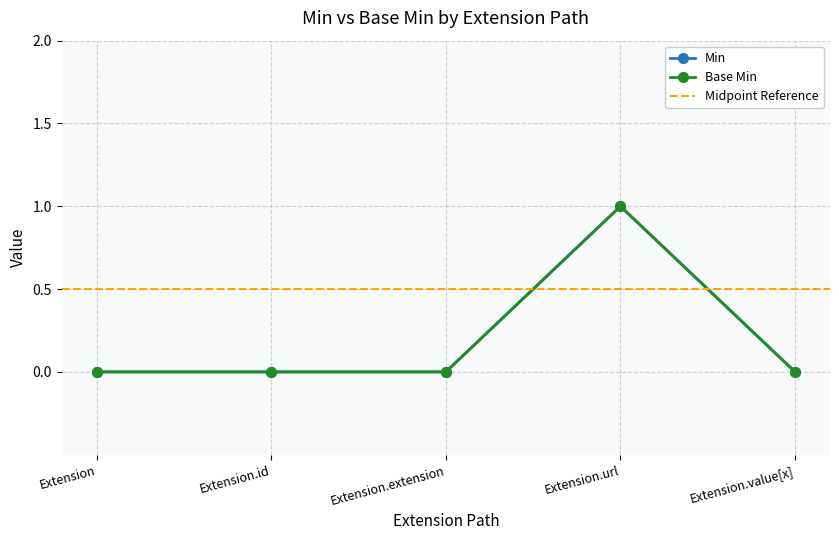

True or false: Min and Base Min cross at least once.

False